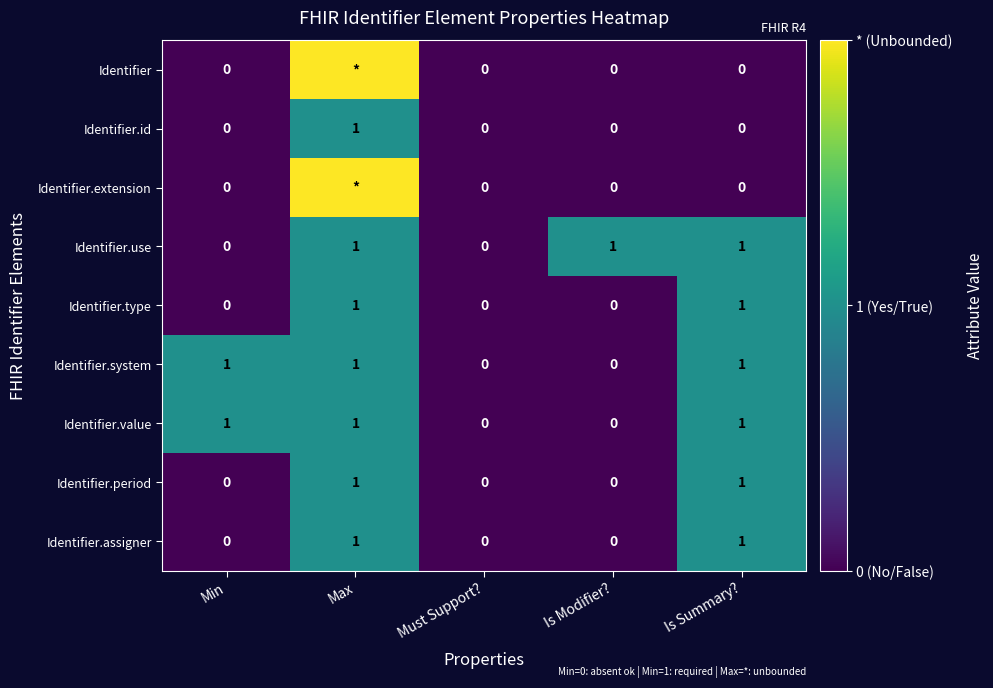

True or false: Identifier.system has a value of 1 at Must Support?.

False